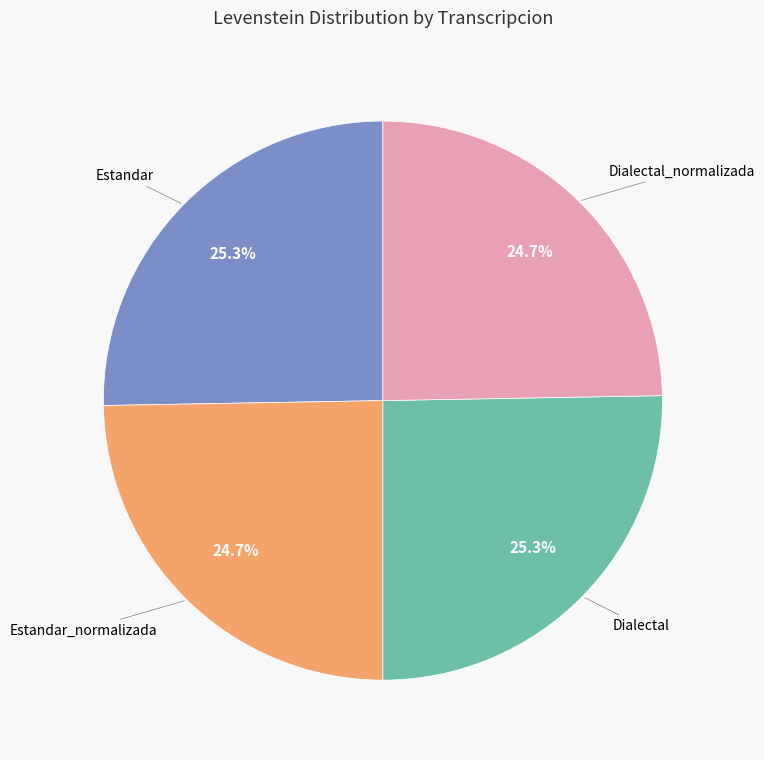

Does any single category account for the majority?

No